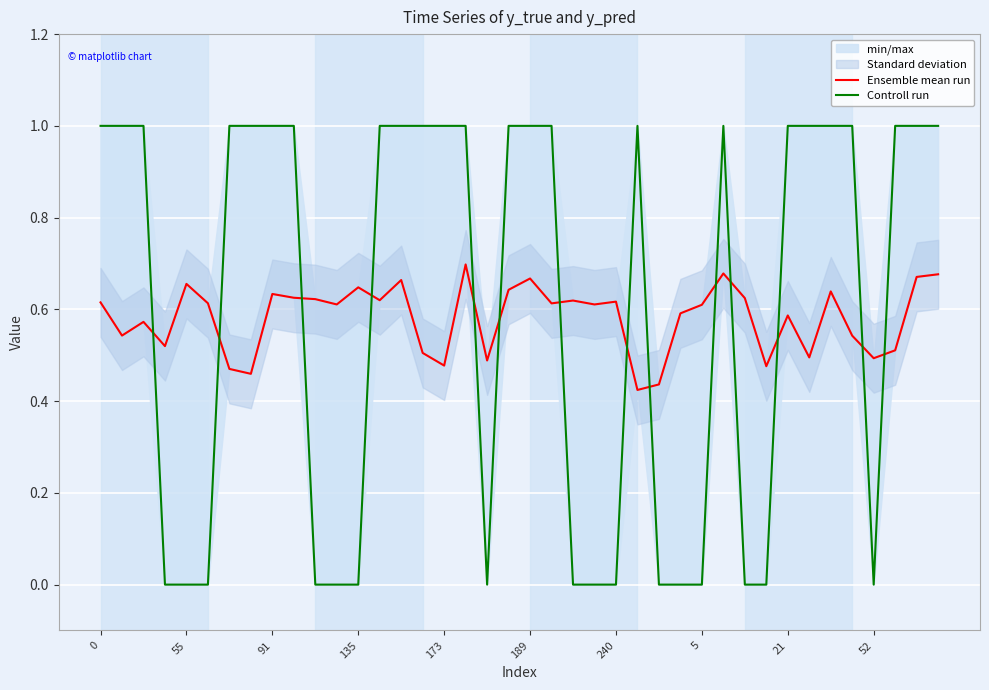

How many intersections are there between Ensemble mean run and Controll run?

14